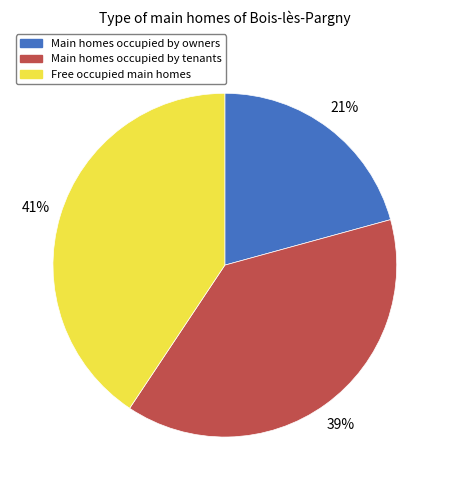

Is there a majority slice in this chart?

No